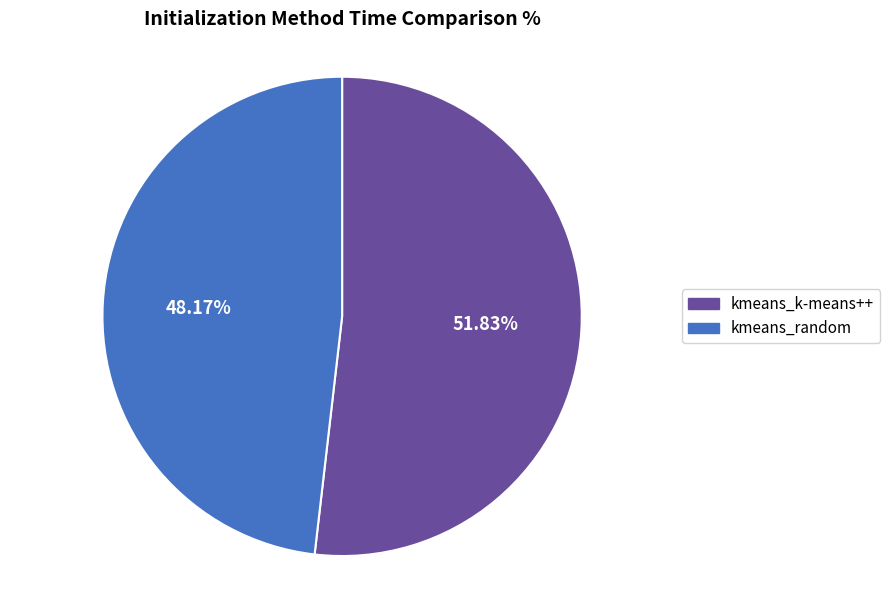

To the nearest percent, what portion does kmeans_k-means++ represent?

52%